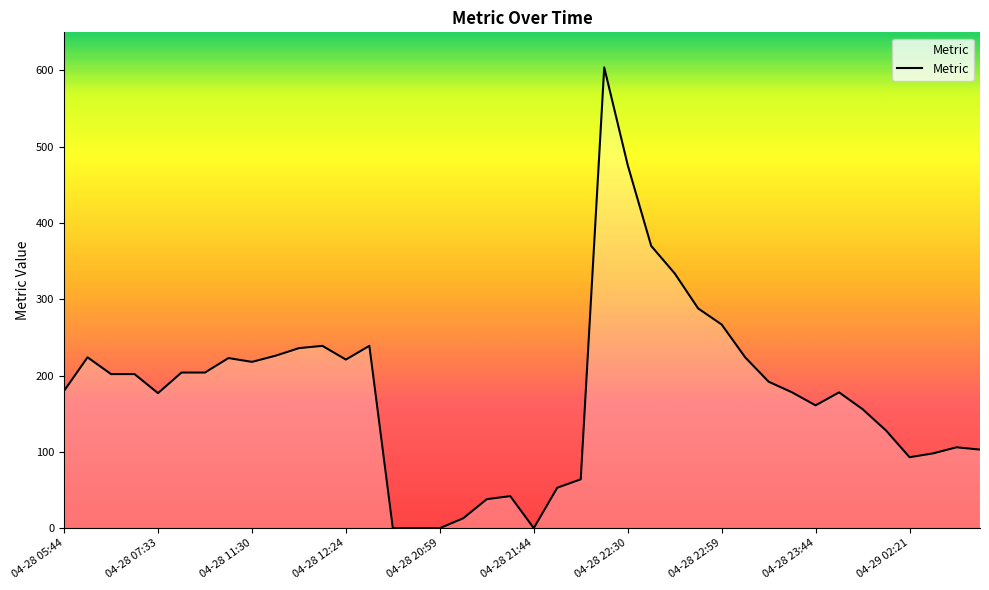

Count the number of categories in the chart.

40